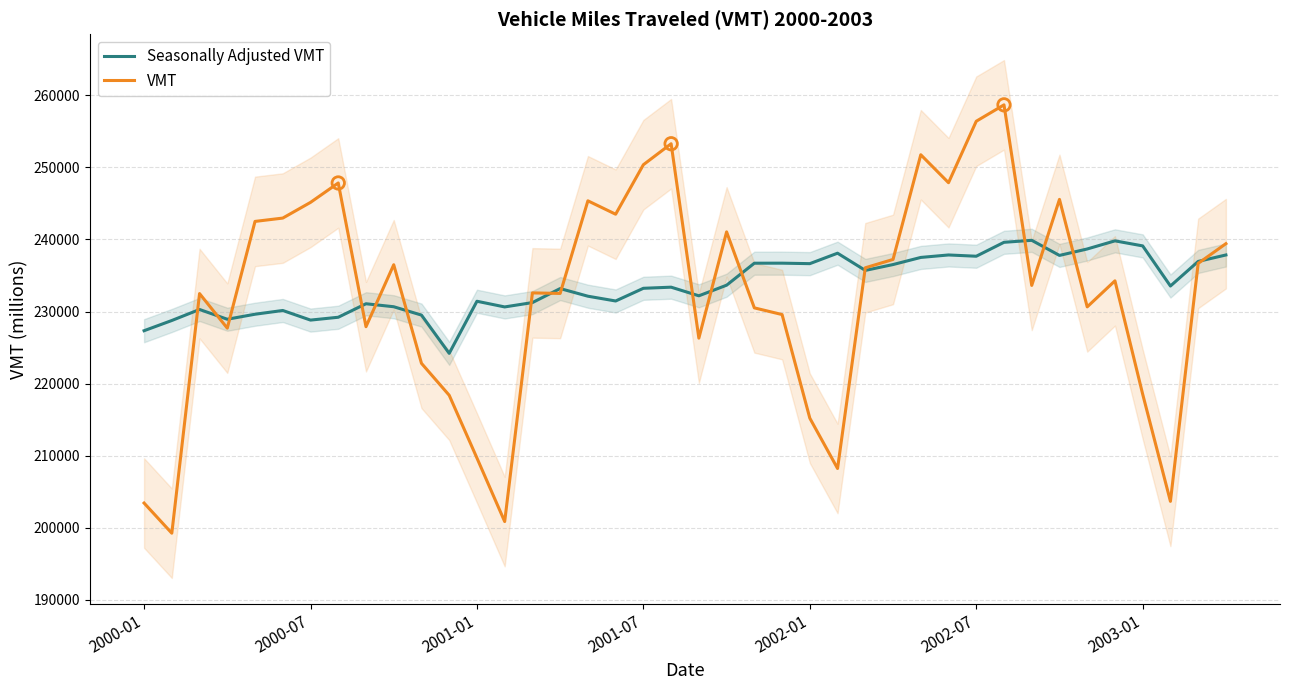

At how many categories does at least one series exceed 208337?

40